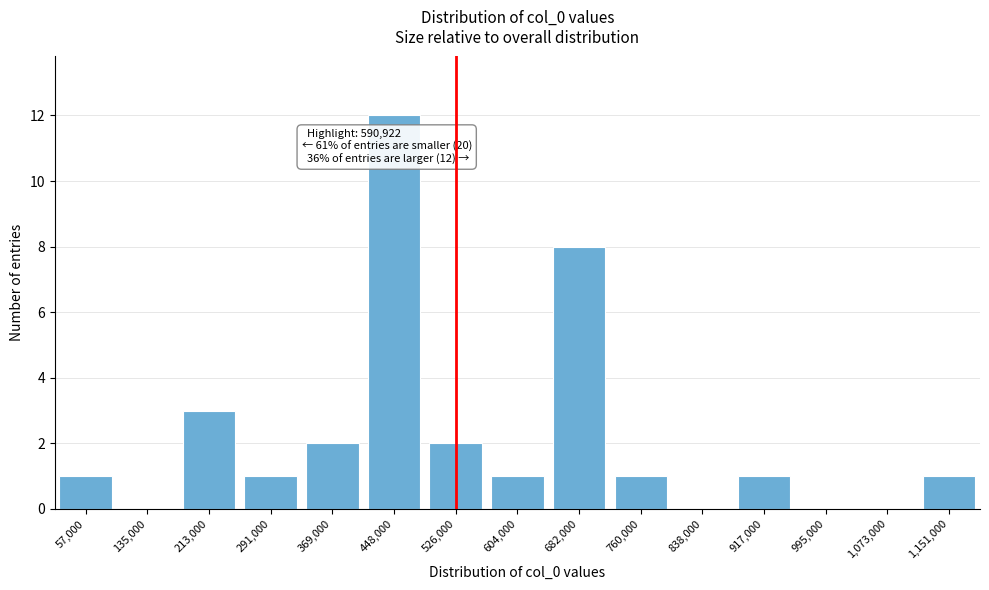

Reading right to left, what are all the values shown in this chart?

1,151,000=1	1,073,000=0	995,000=0	917,000=1	838,000=0	760,000=1	682,000=8	604,000=1	526,000=2	448,000=12	369,000=2	291,000=1	213,000=3	135,000=0	57,000=1